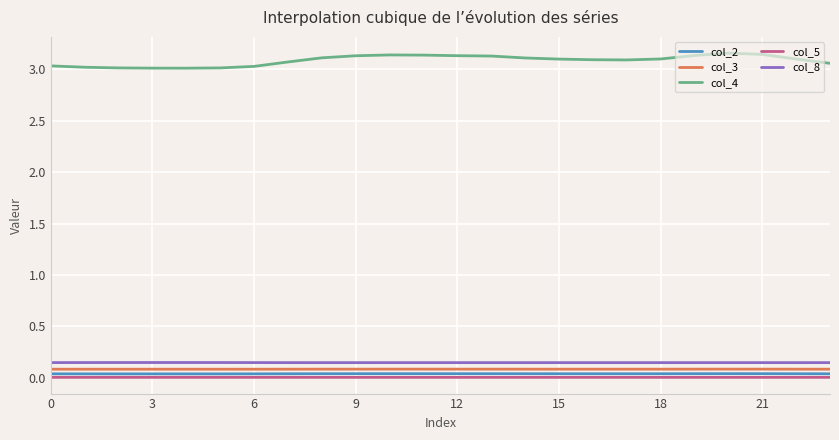

True or false: col_3 and col_2 cross at least once.

False